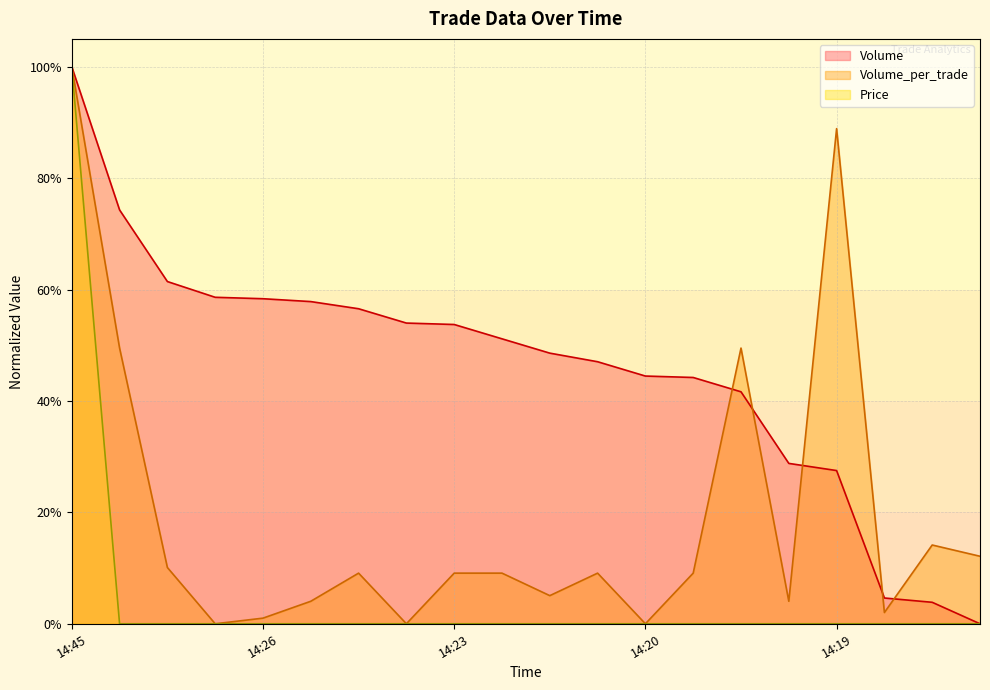

How many lines are shown in the chart?

3